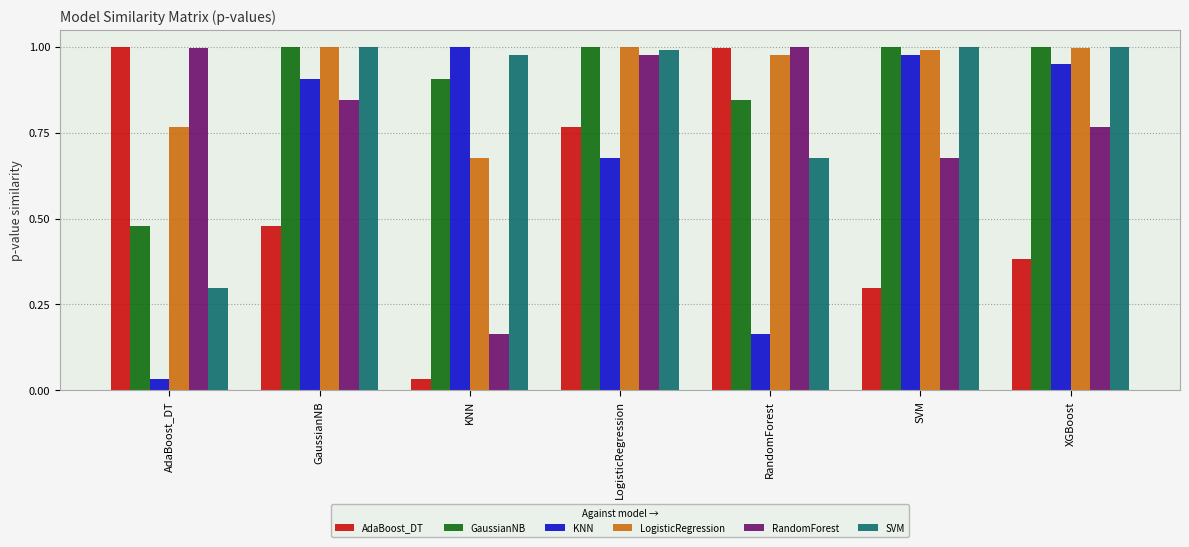

Between AdaBoost_DT and GaussianNB, which series saw the biggest shift?

KNN